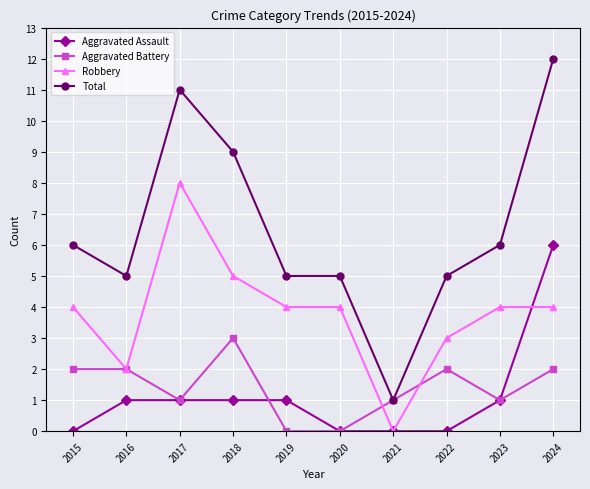

At which category is the sum across all series the highest?

2024